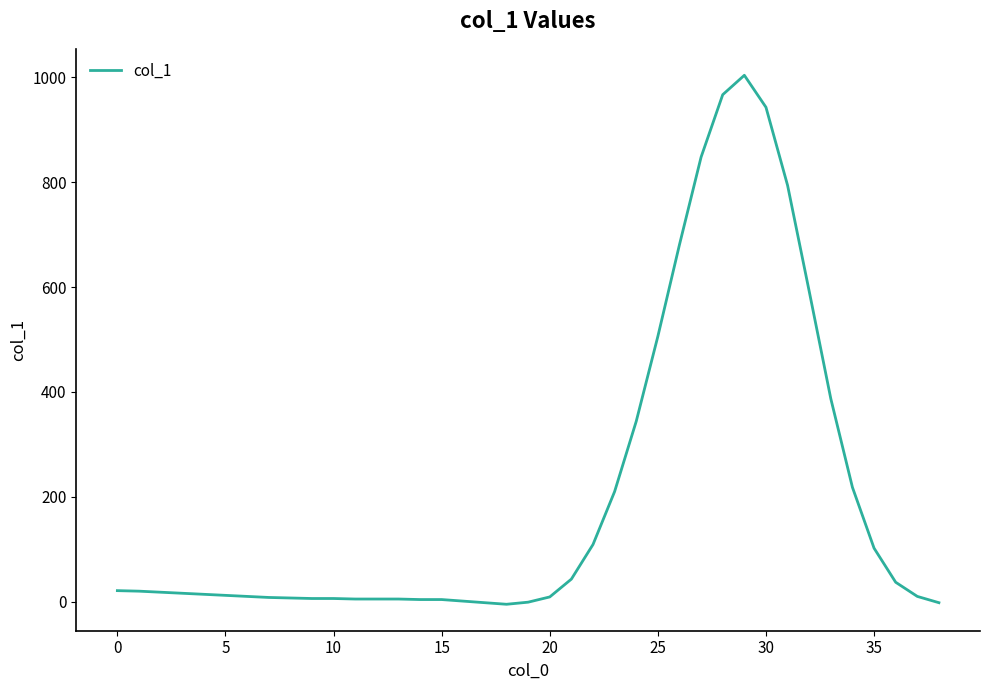

What is the difference between the maximum and minimum values?

1009